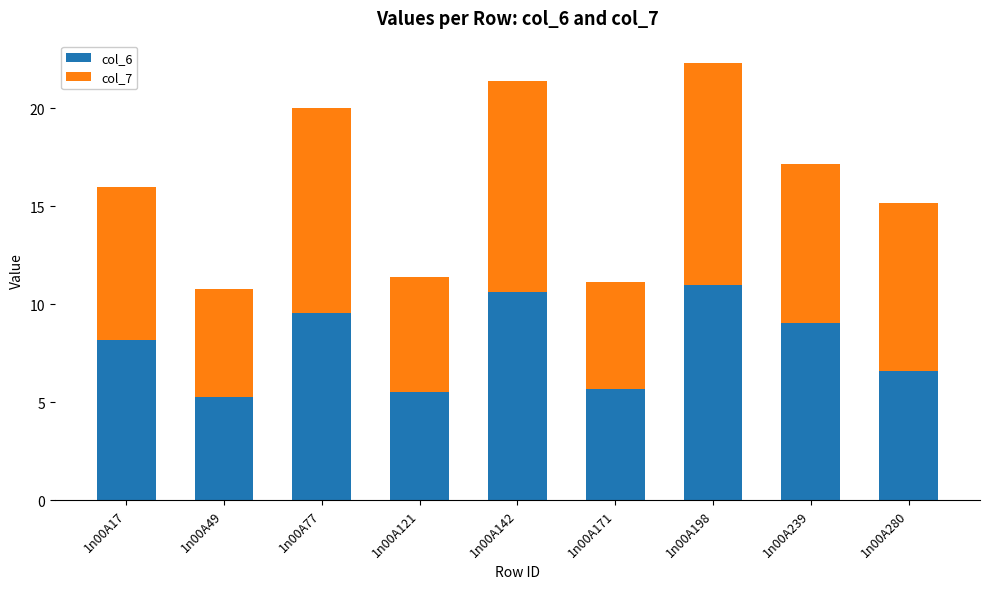

What are all the series names shown in the legend?

col_6, col_7